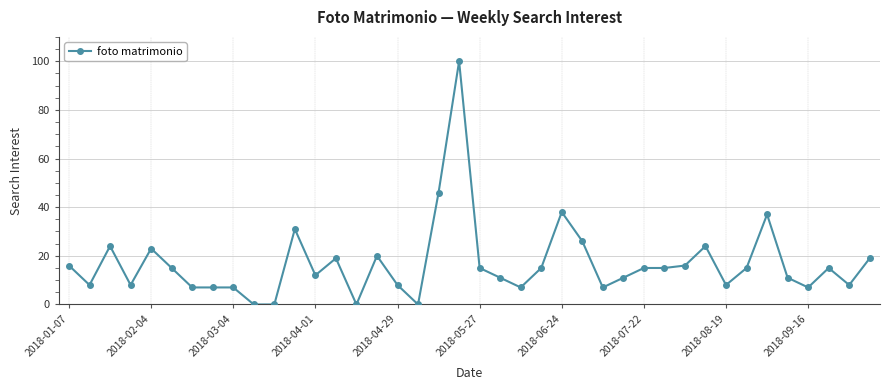

What is the difference between the maximum and minimum values?

100